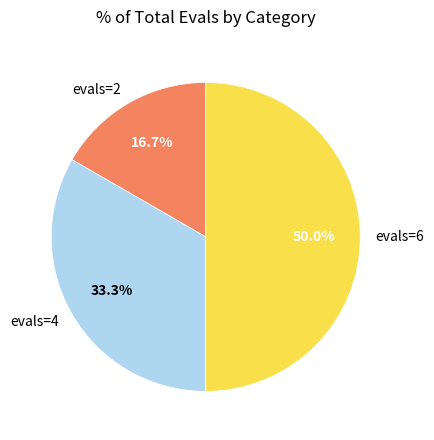

What is the total percentage of evals=2 and evals=6?

66.7%